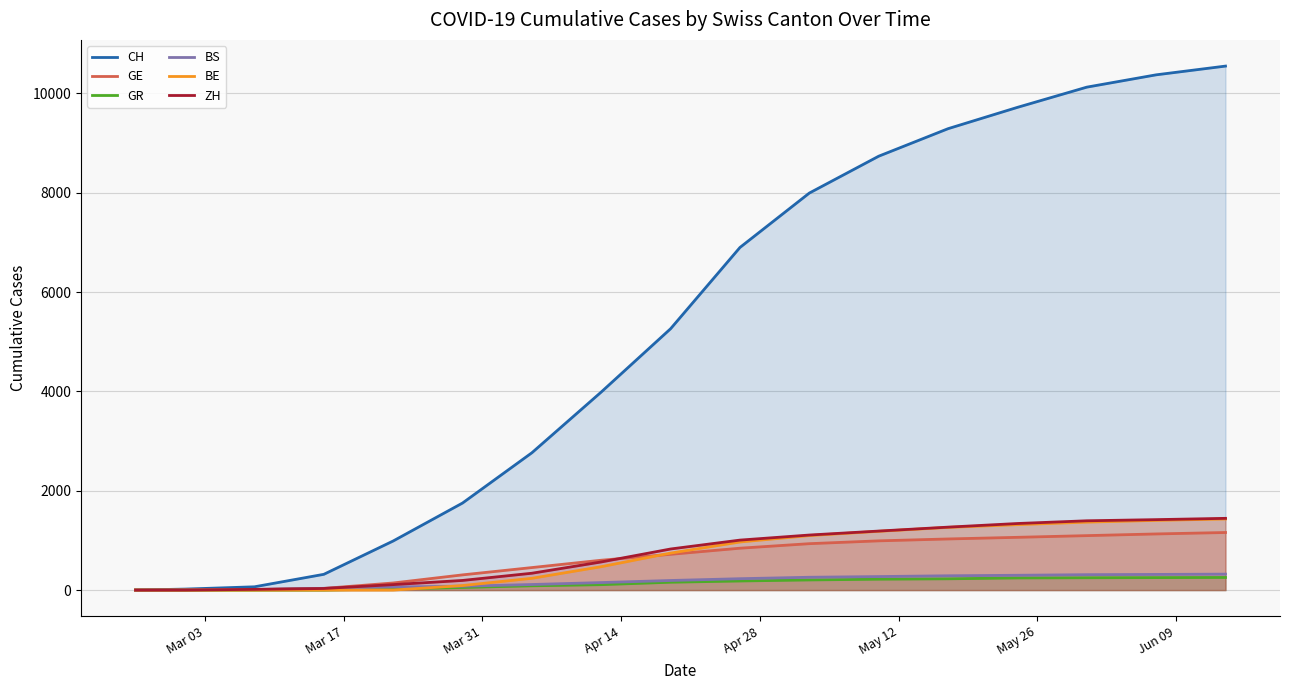

True or false: GR and BS intersect in this chart.

False